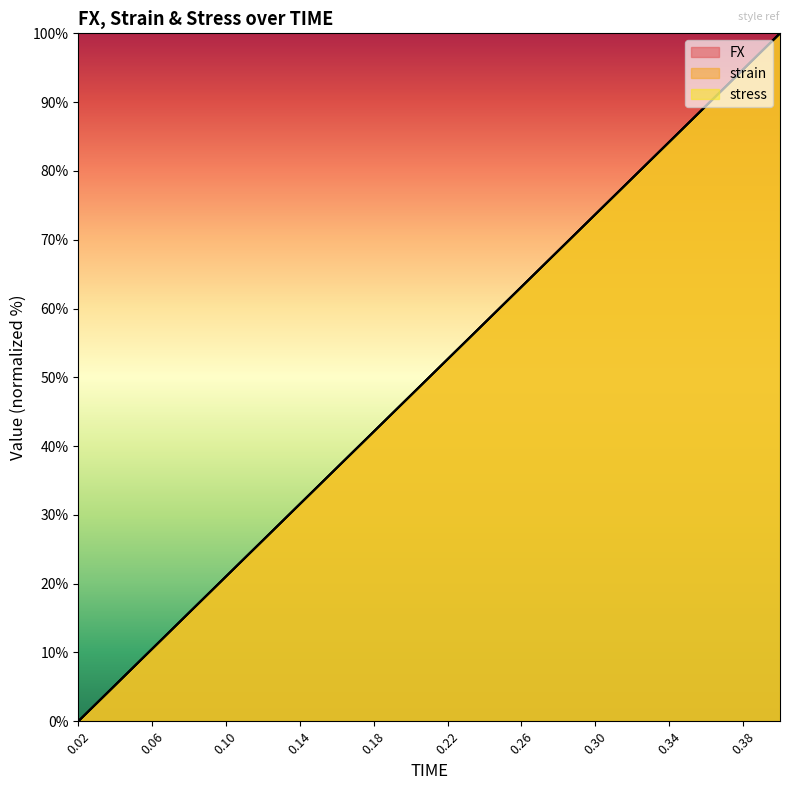

What is the value of the strain point at the 17th from the left?

84.2